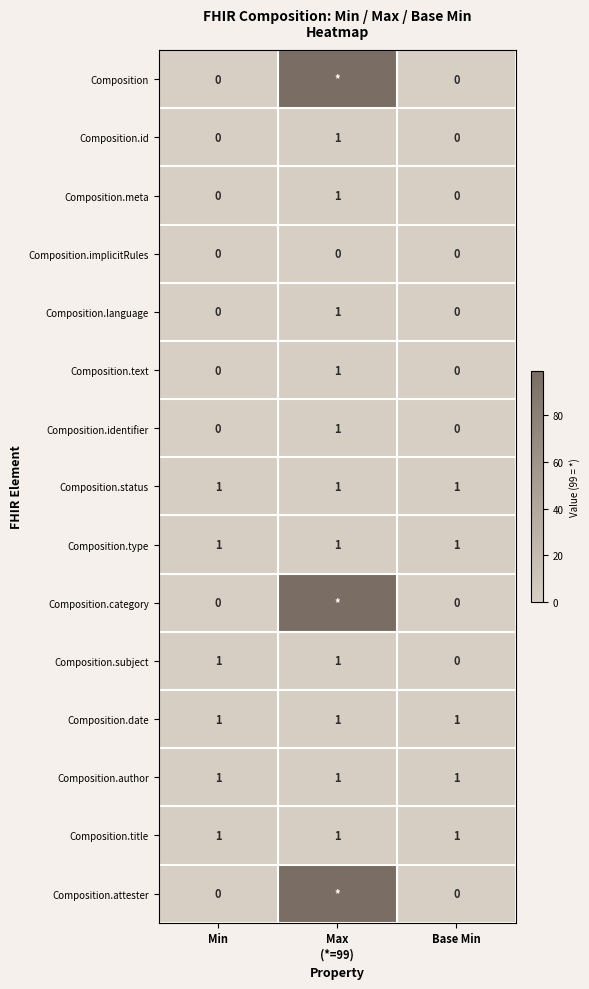

How many distinct data groups are displayed?

15